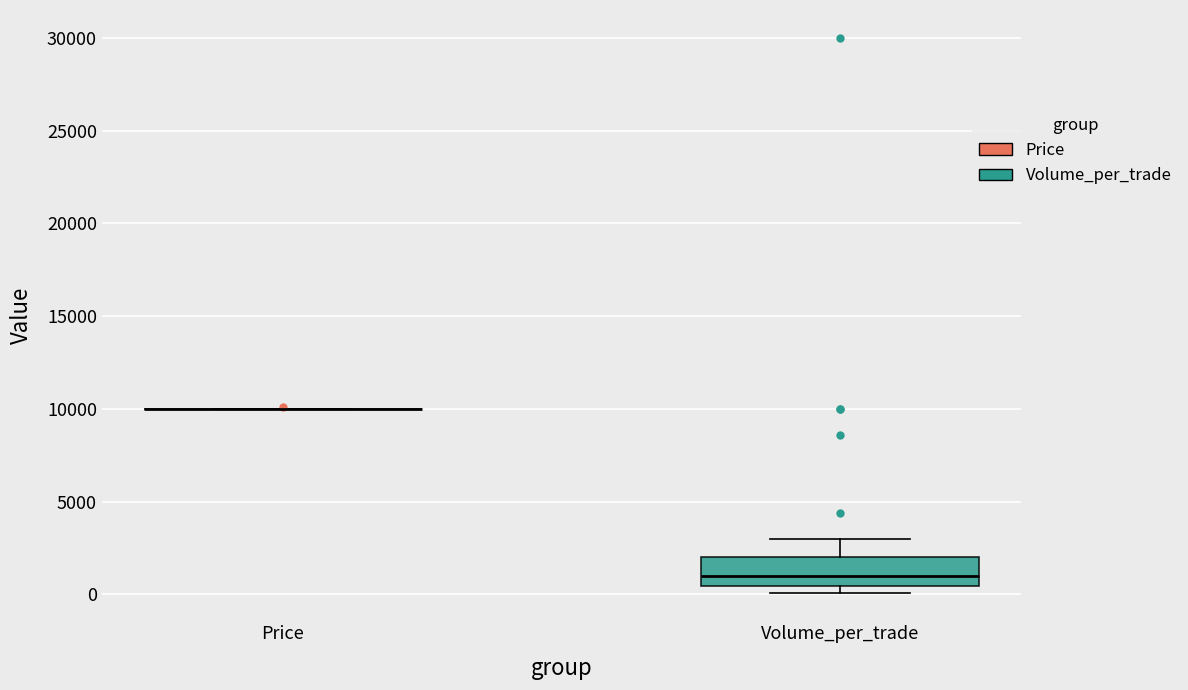

Which box is the tallest, from its lower edge to its upper edge?

Volume_per_trade